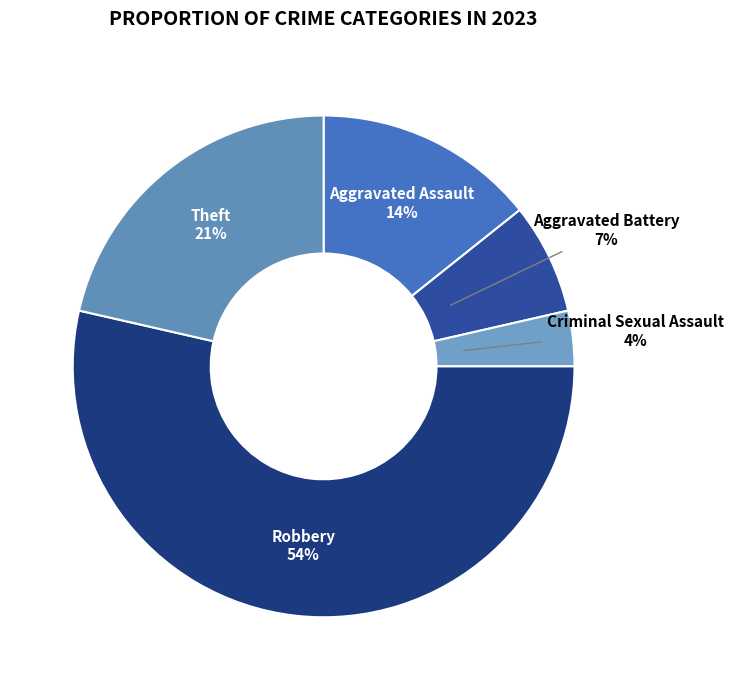

How many segments does this pie chart have?

5